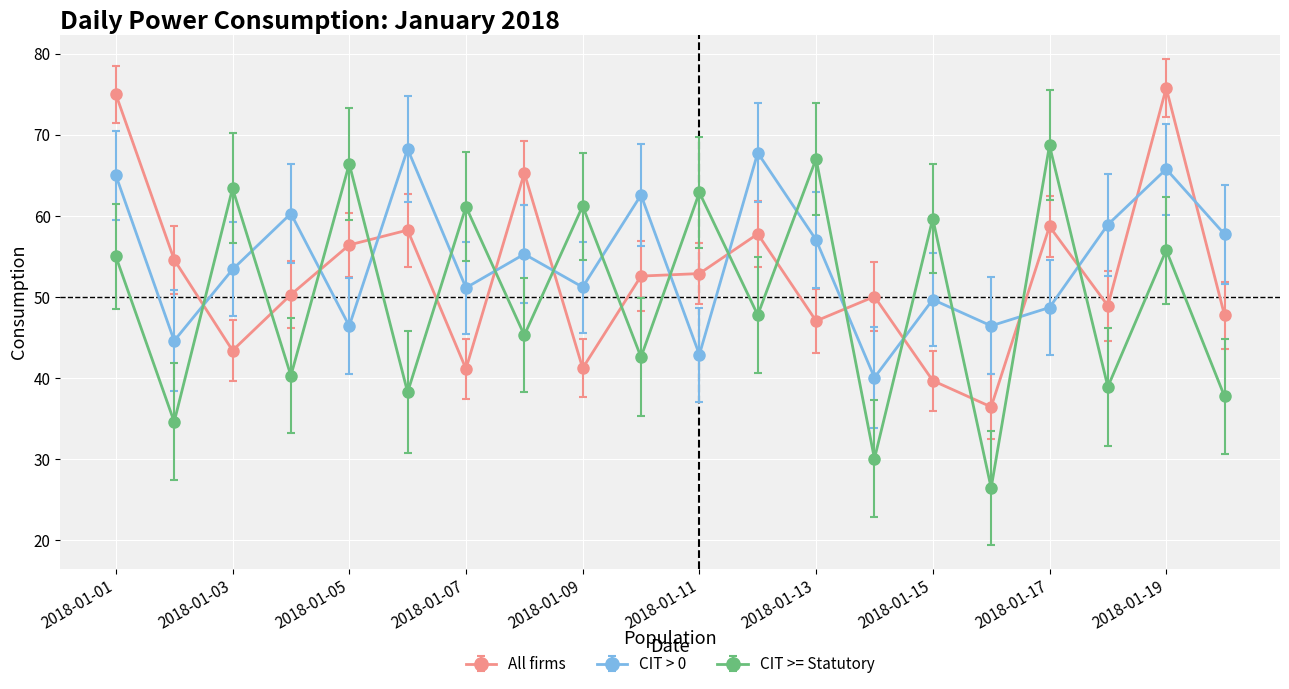

What is the greatest value displayed?

75.8